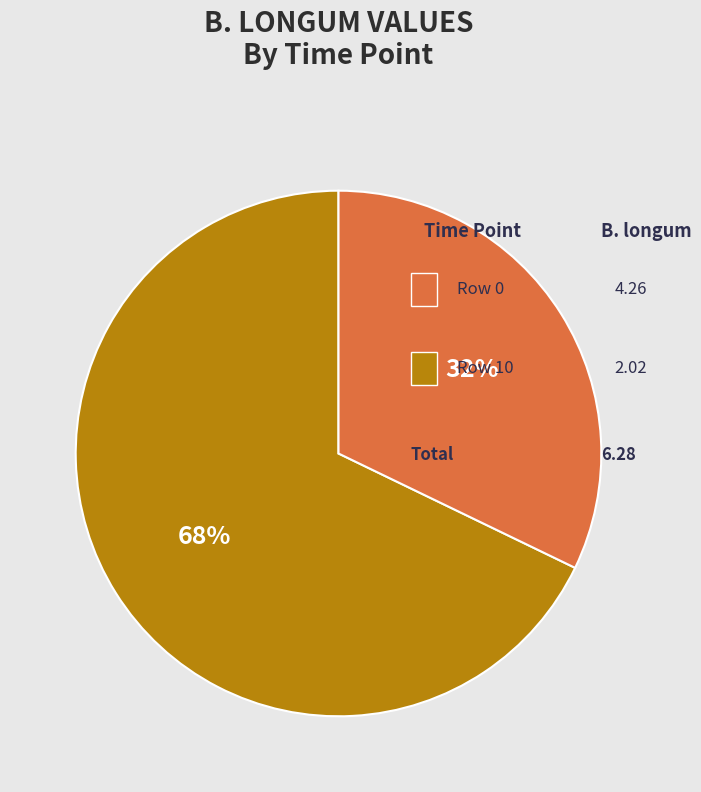

To the nearest percent, what portion does Row 10 represent?

32%